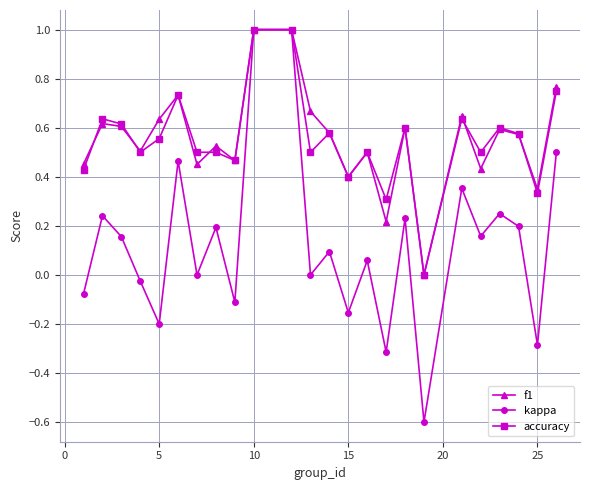

Which series has the largest range (max minus min)?

kappa